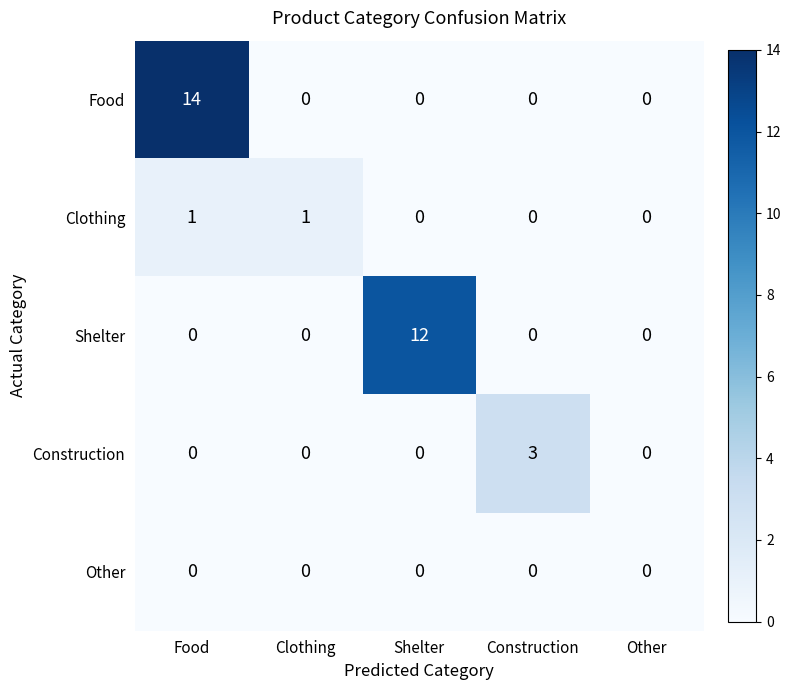

Which label corresponds to the largest value in the chart?

Food